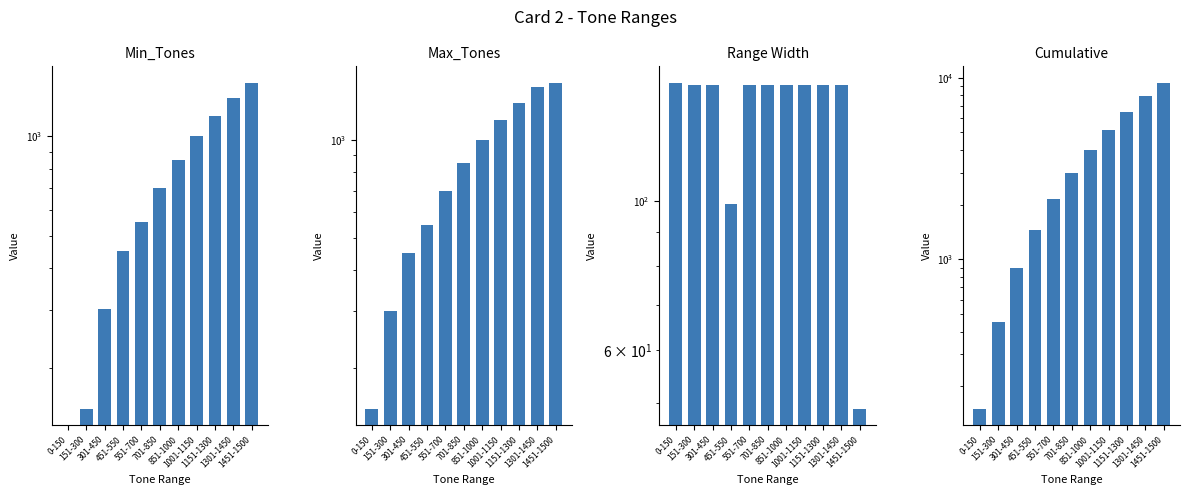

How many groups of bars are there?

11